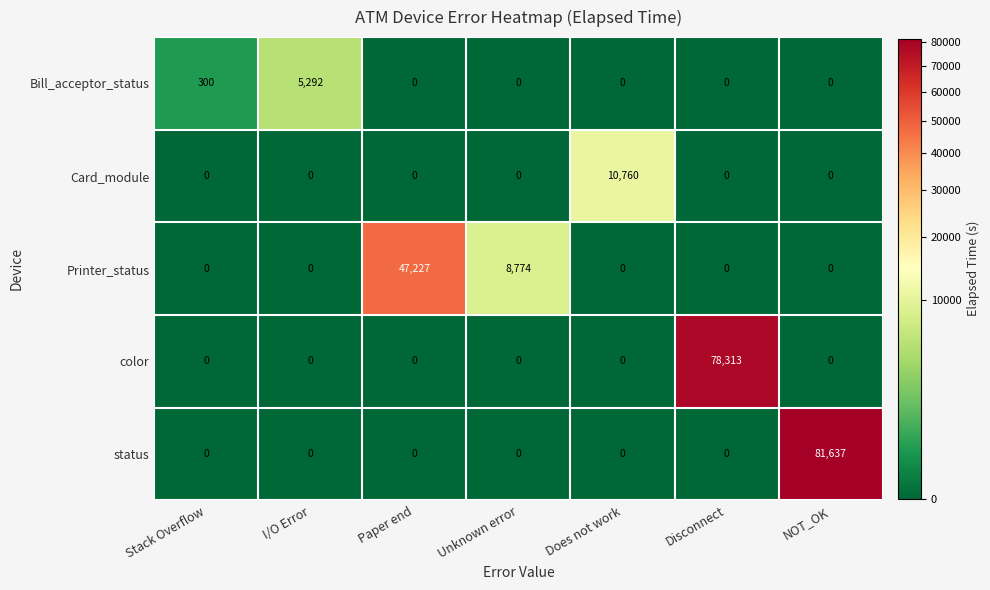

Which series has the widest spread of values?

status